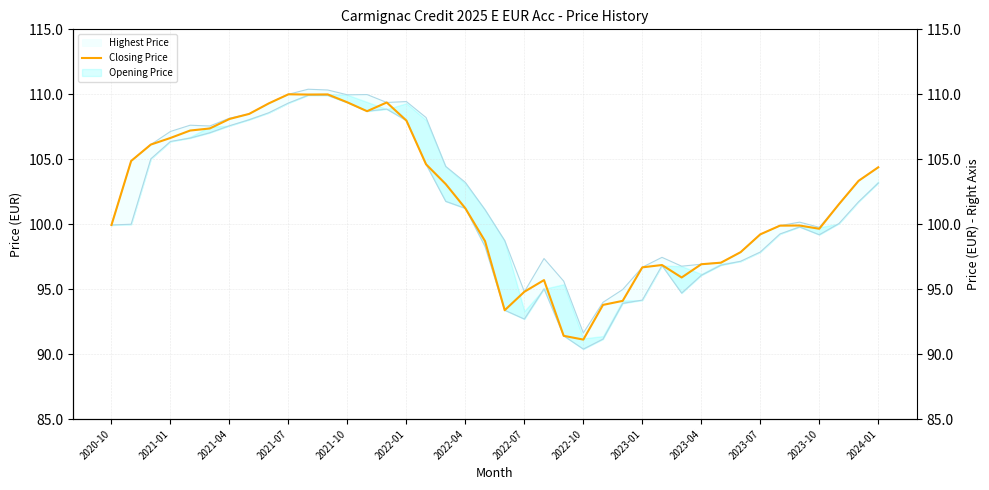

Count the number of values greater than 101.

21